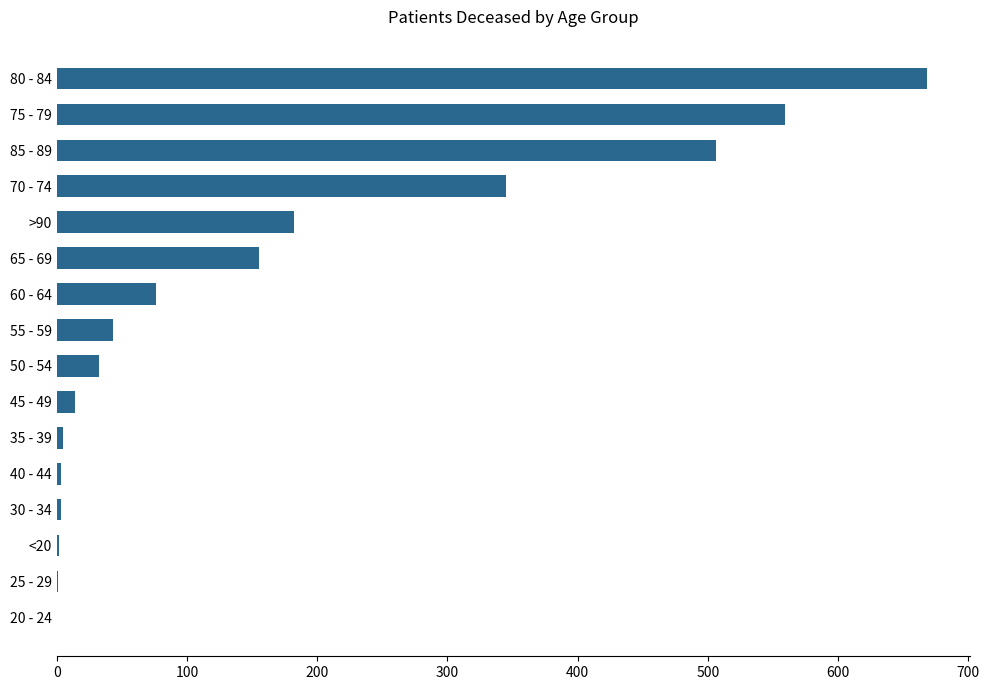

Count the number of categories in the chart.

16